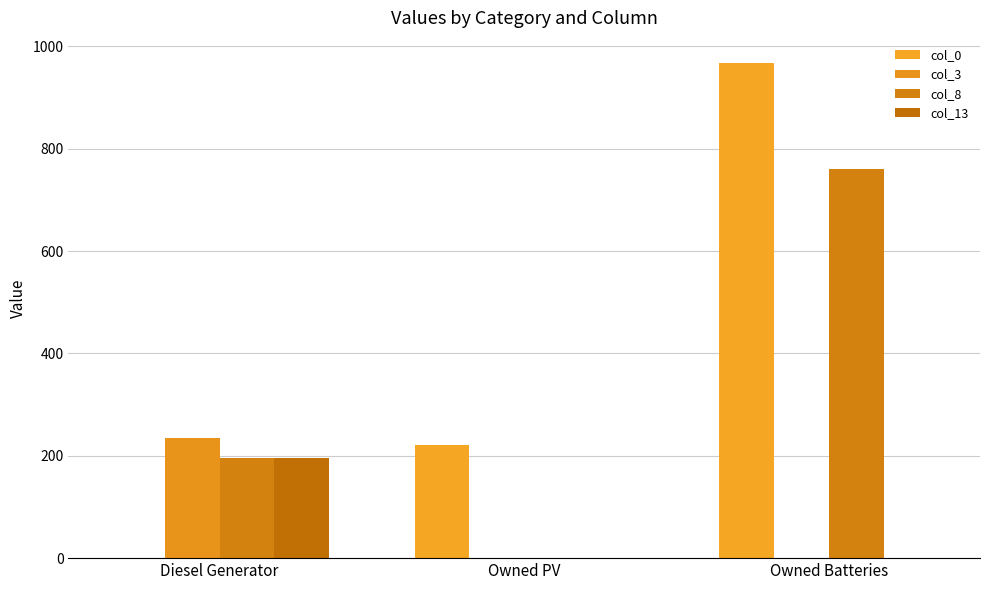

Where does the col_3 series first go above 1?

Diesel Generator